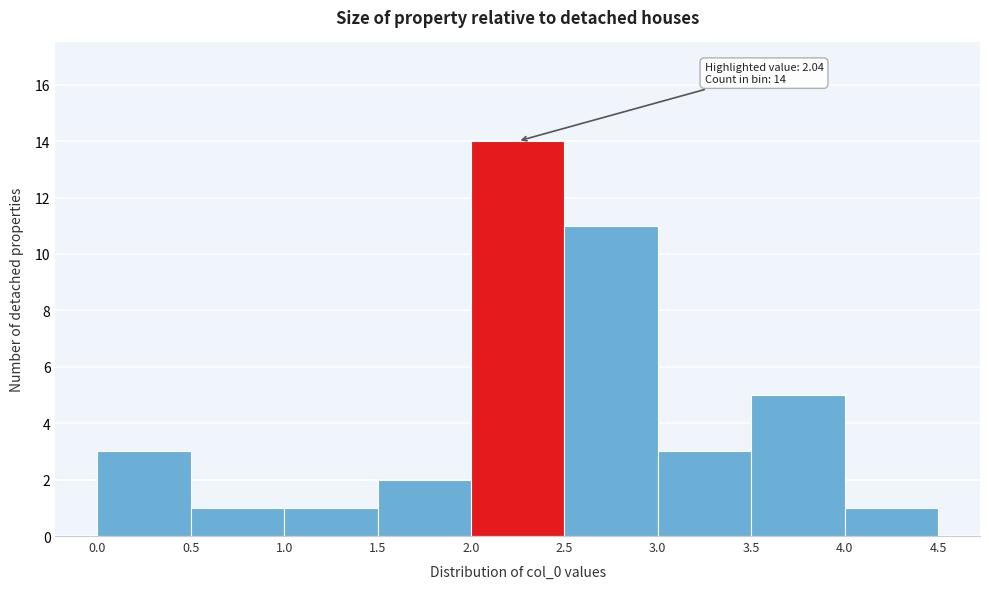

Over which range of the x-axis is the bar tallest?

2.0 to 2.5